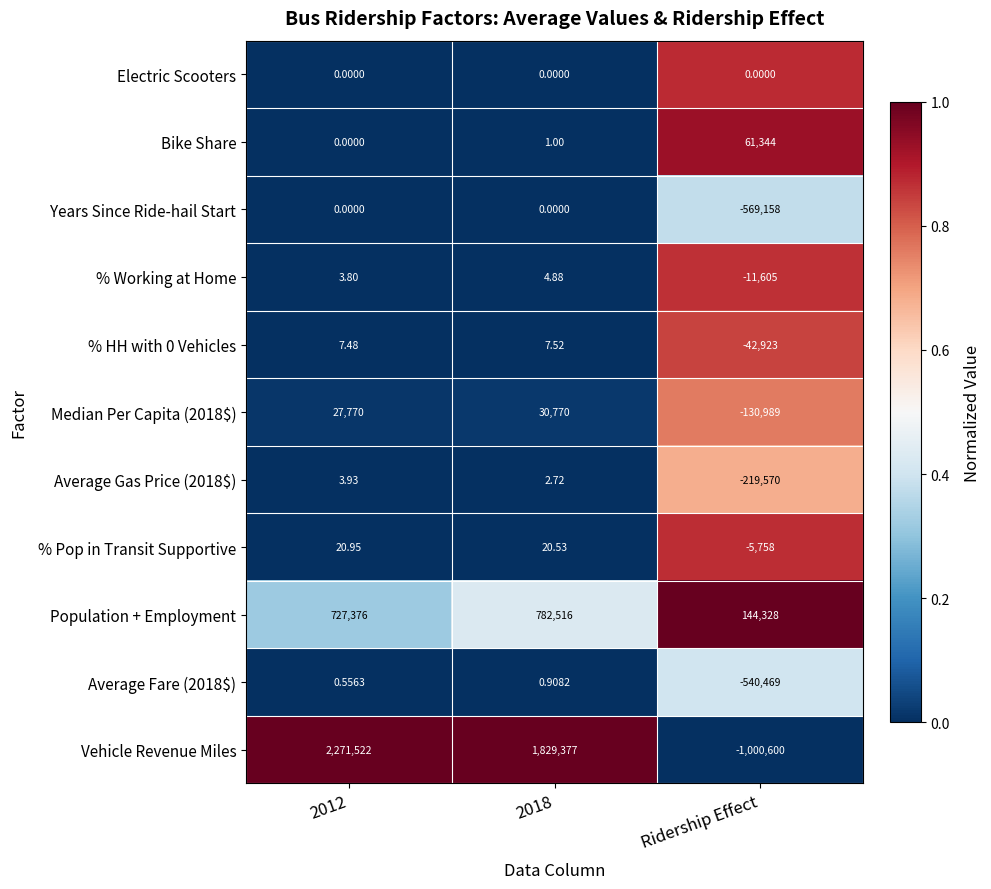

What is the greatest value displayed?

2271522.0